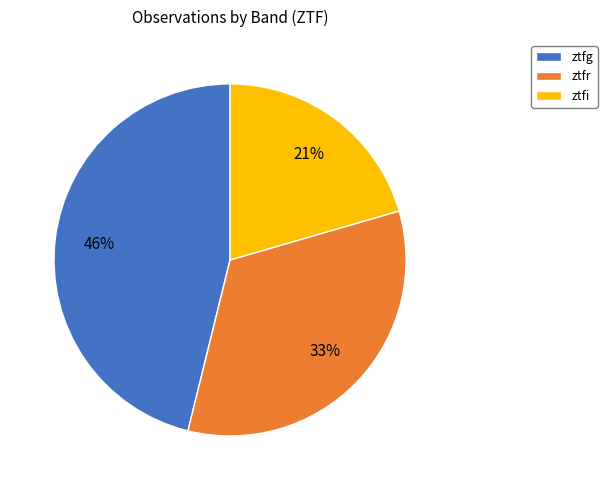

Is the sum of ztfg and ztfr greater than half?

Yes